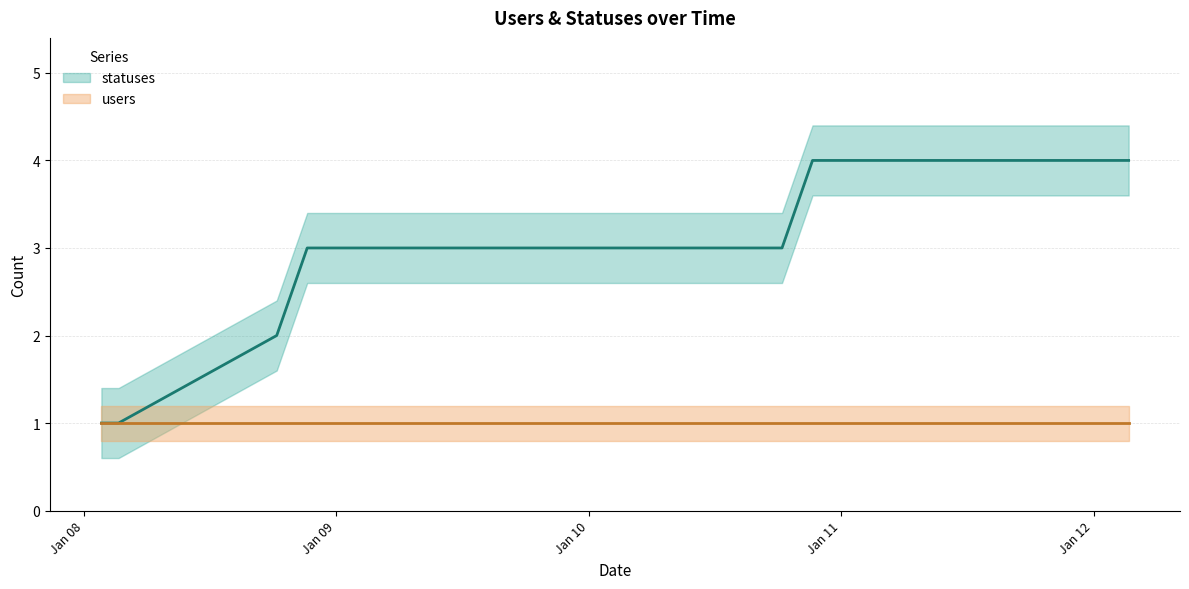

What is the difference between the maximum and second lowest values?

3